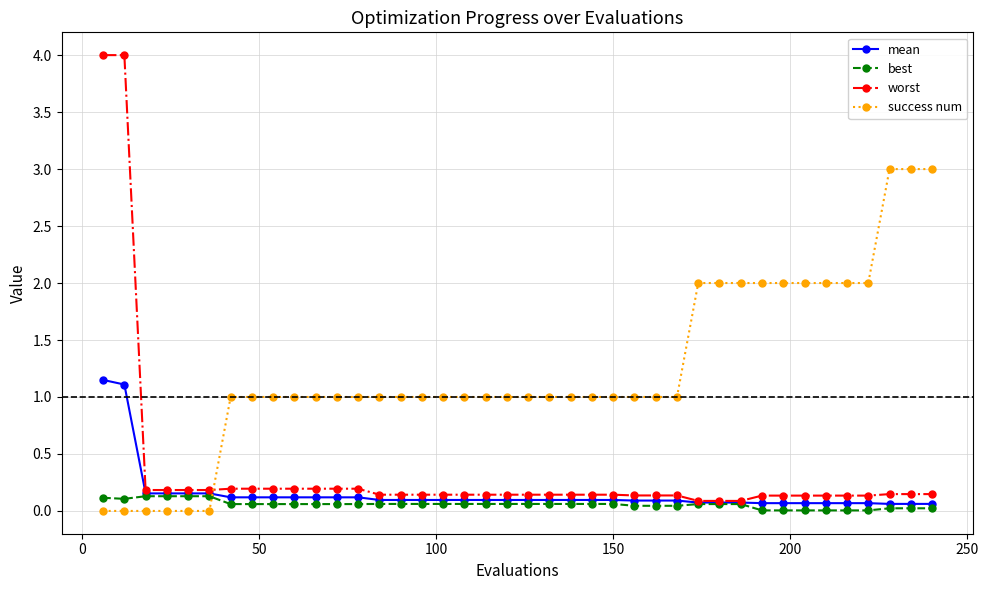

What is the greatest value displayed?

4.0